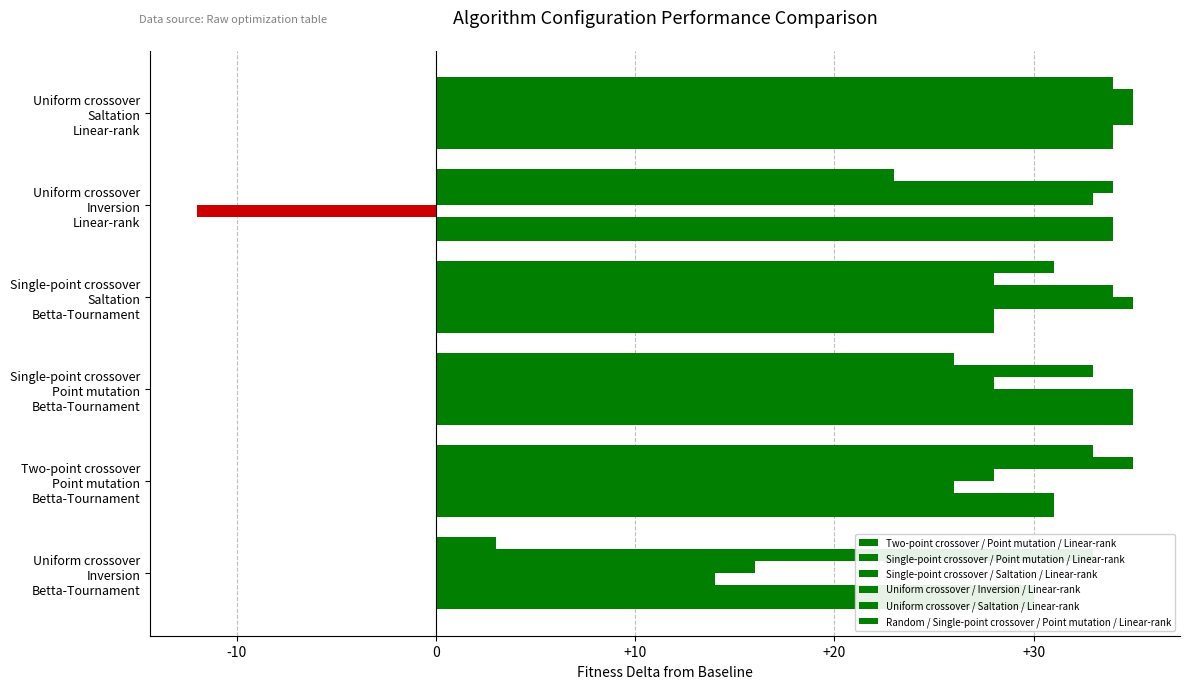

How many series are shown in this chart?

6